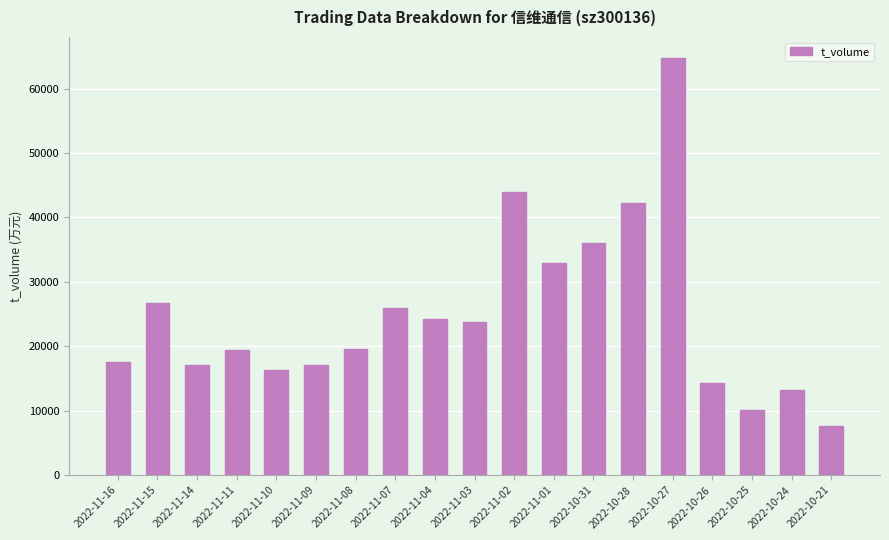

Between 2022-10-28 and 2022-10-27, which is larger?

2022-10-27